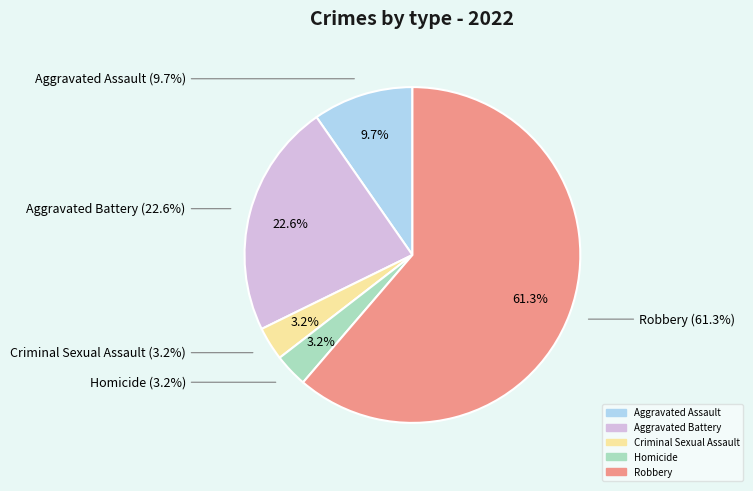

Which slice is the smallest?

Criminal Sexual Assault